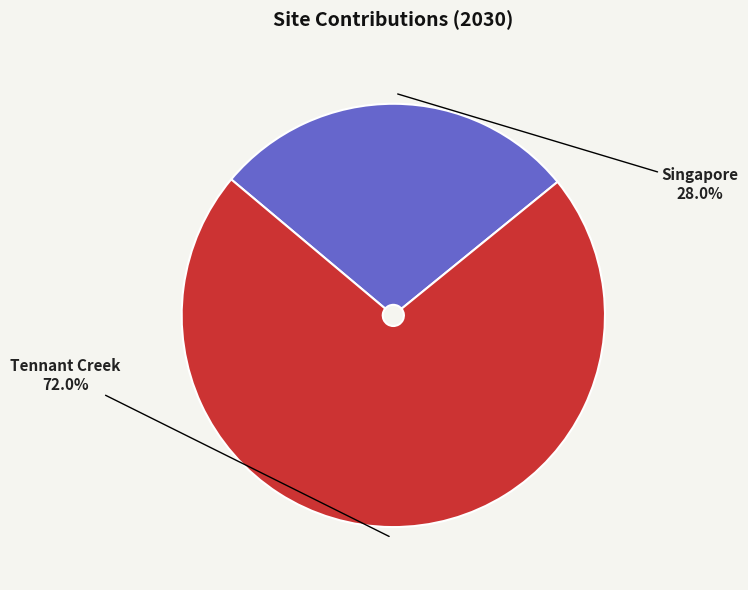

Is there any slice that represents more than half of the pie?

Yes